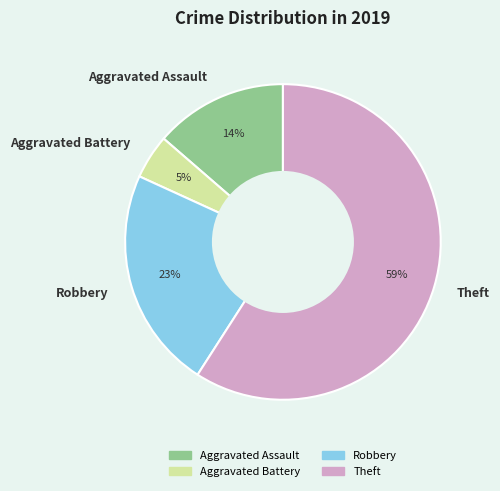

What percentage is the Aggravated Battery slice, to the nearest percent?

5%